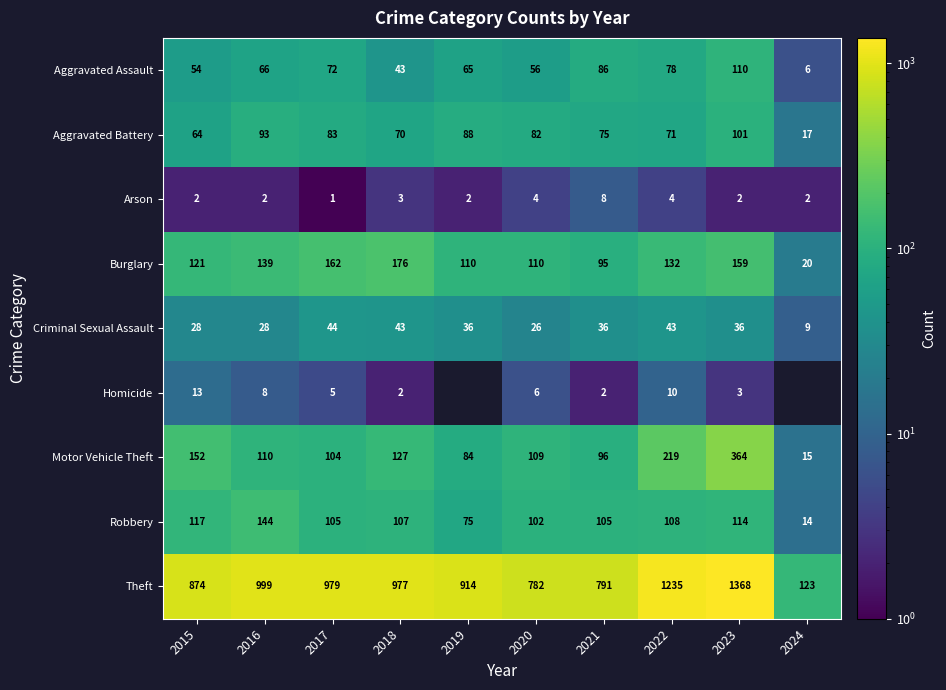

What is the difference between the highest and lowest values at 2020?

778